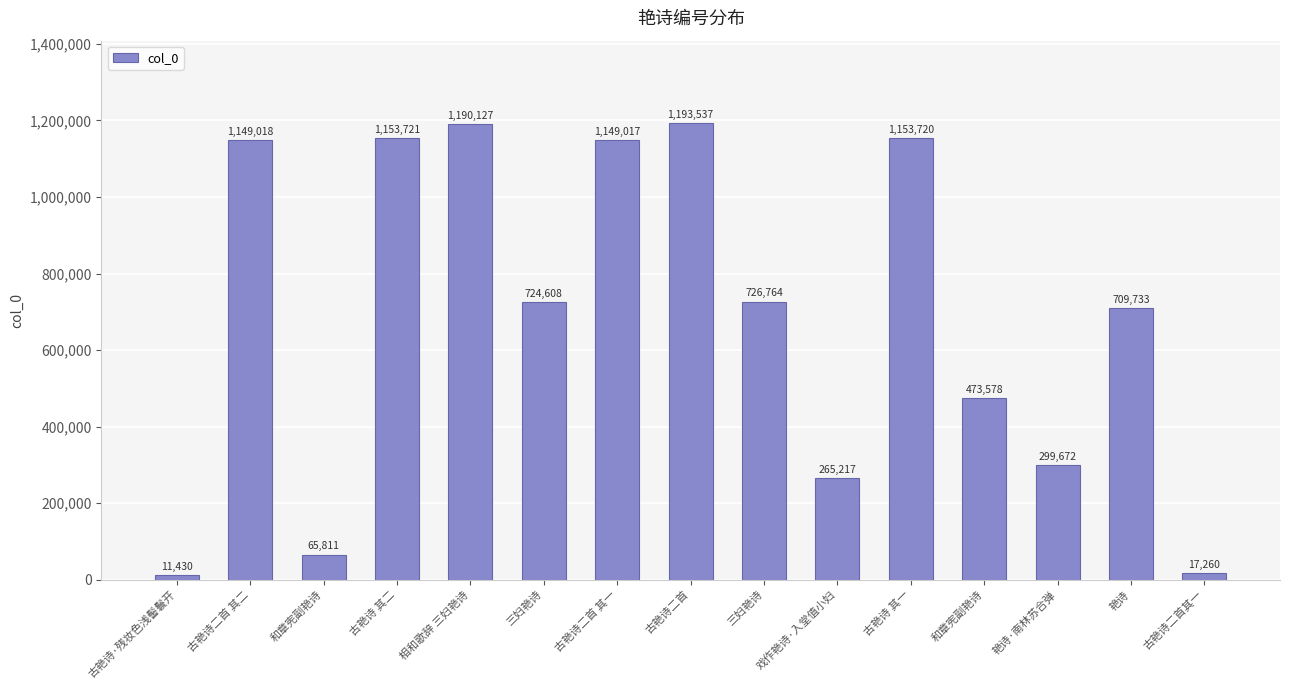

What is the difference between the second highest and minimum values?

1178697